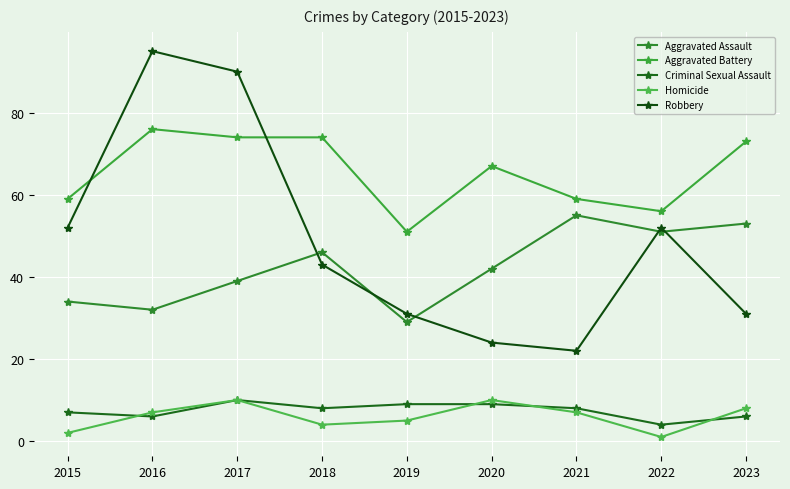

At which label is Criminal Sexual Assault closest to 7?

2015